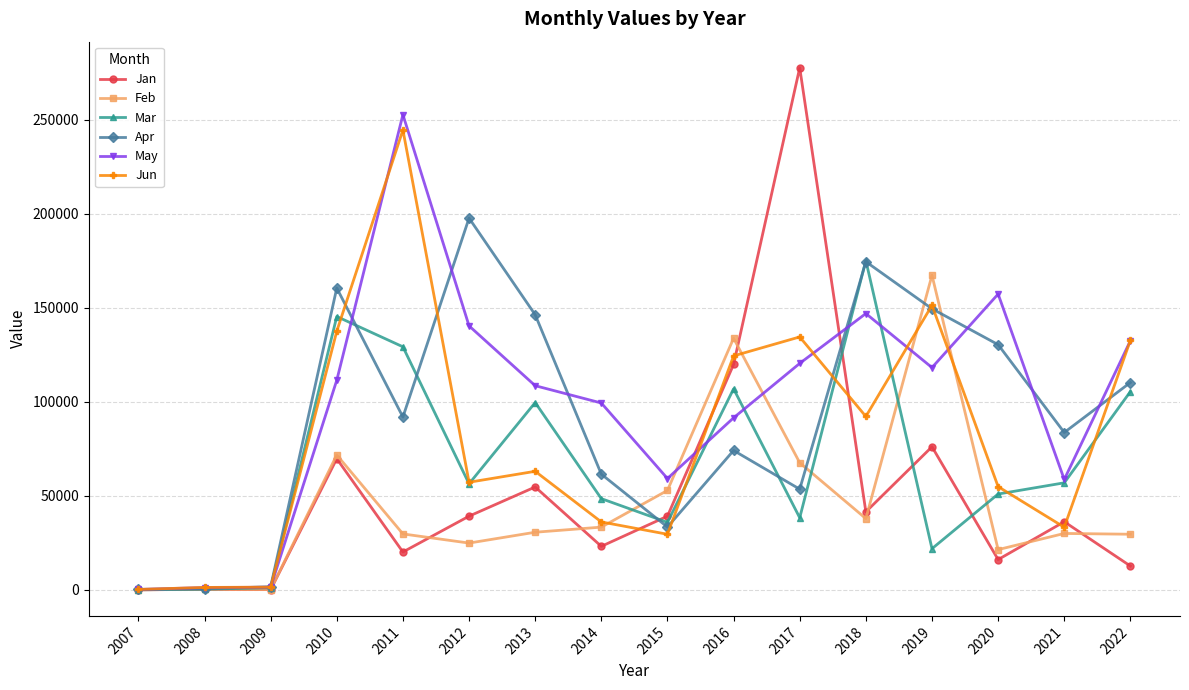

After their last crossing, which series has the higher values: Jan or Mar?

Mar